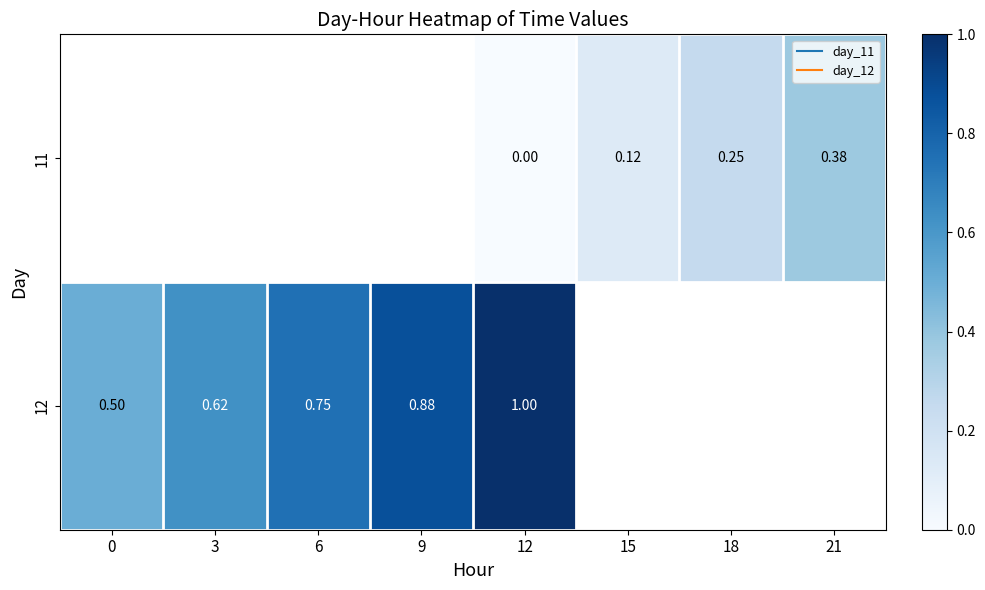

True or false: 12 has a value of 1.0 at 12.

True